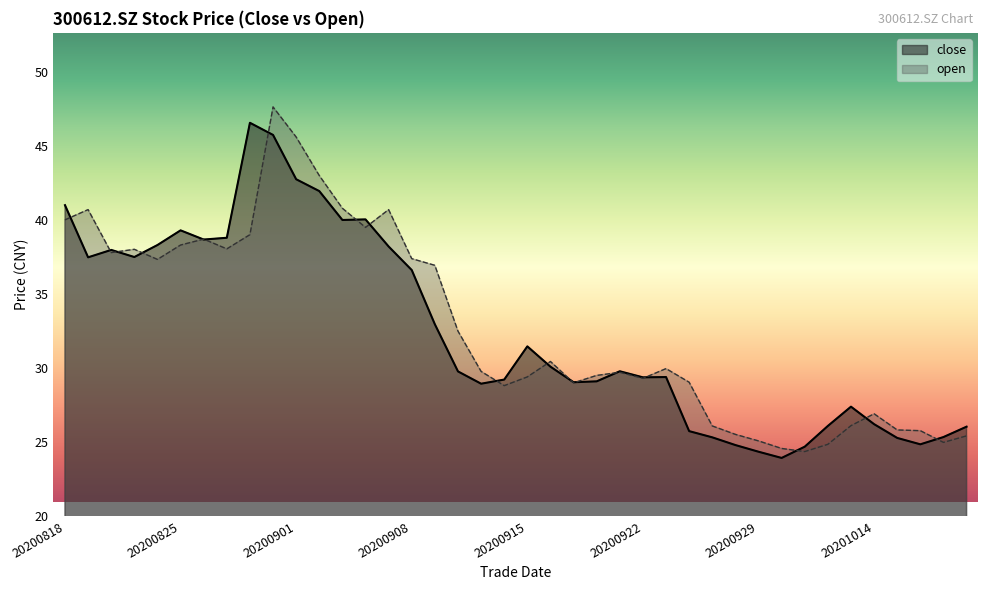

Which has a higher value, 20200828 or 20200914?

20200828